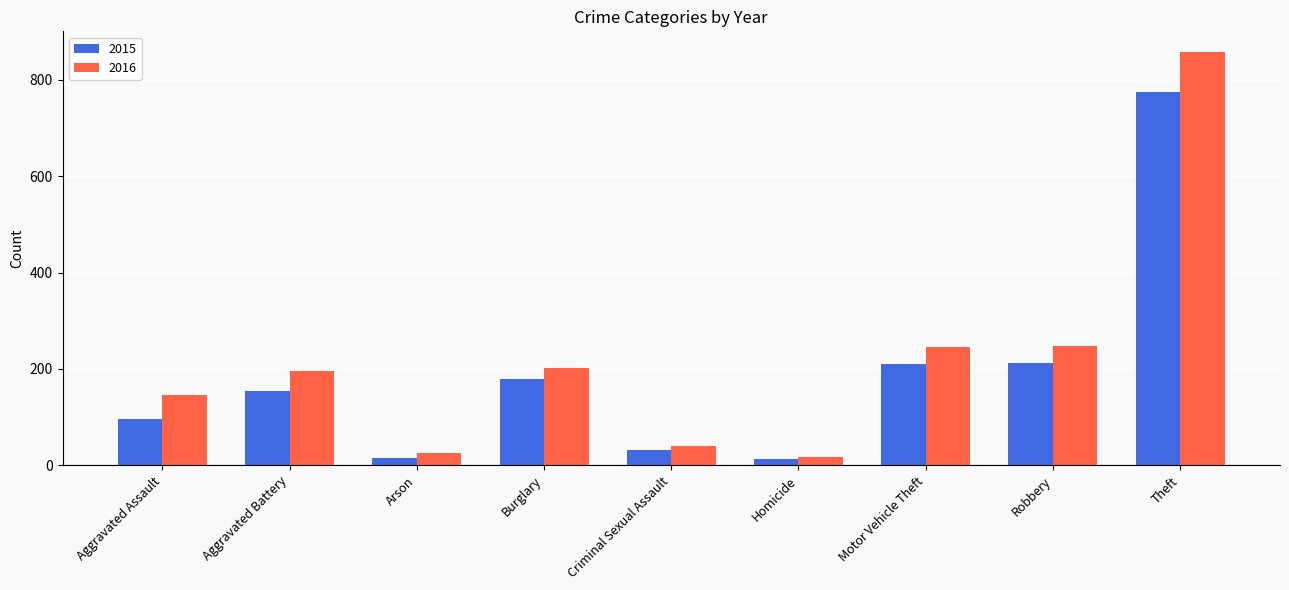

Which series changed the most between Arson and Burglary?

2016